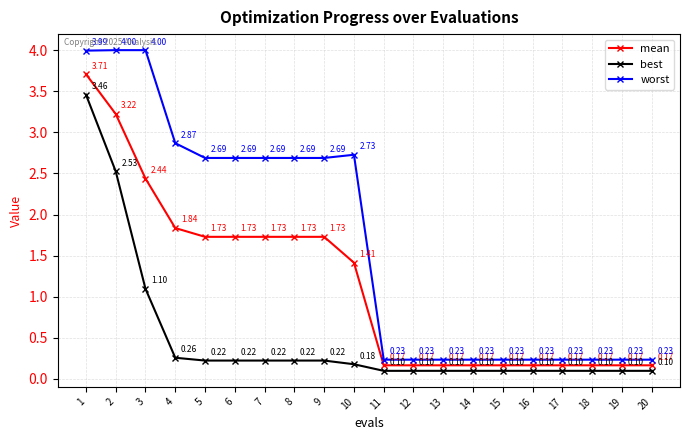

True or false: worst has more than 0 points higher than both neighbors.

True